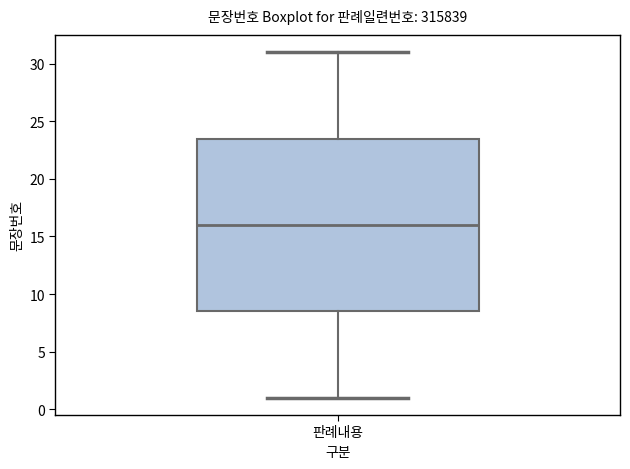

Transcribe this box plot: give where the median line is, the range the box spans, and where the two whiskers end, as read against the y-axis. The values are not printed on the chart, so give them approximately, as read against the axis.

median 16.0, box 8.5 to 23.5, whiskers 1.0 to 31.0